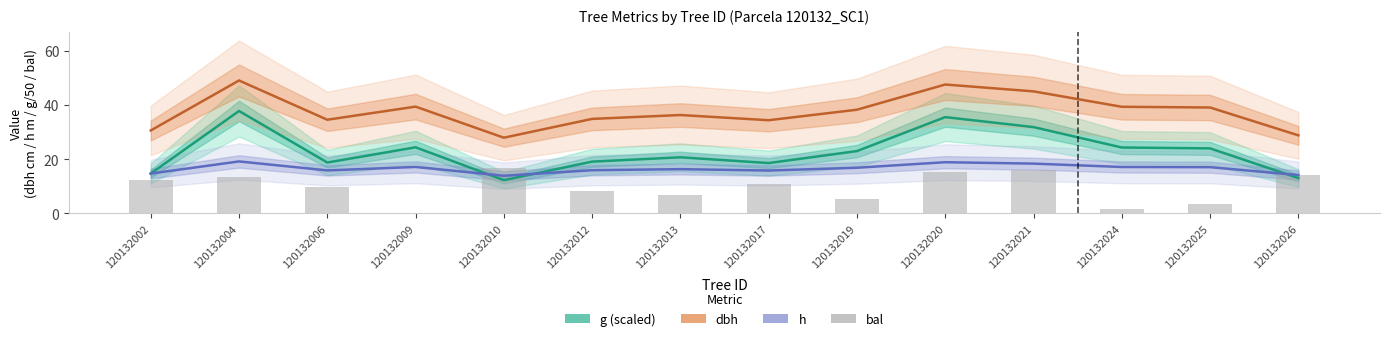

Which series changed the most between 120132006 and 120132020?

g (scaled×0.02)